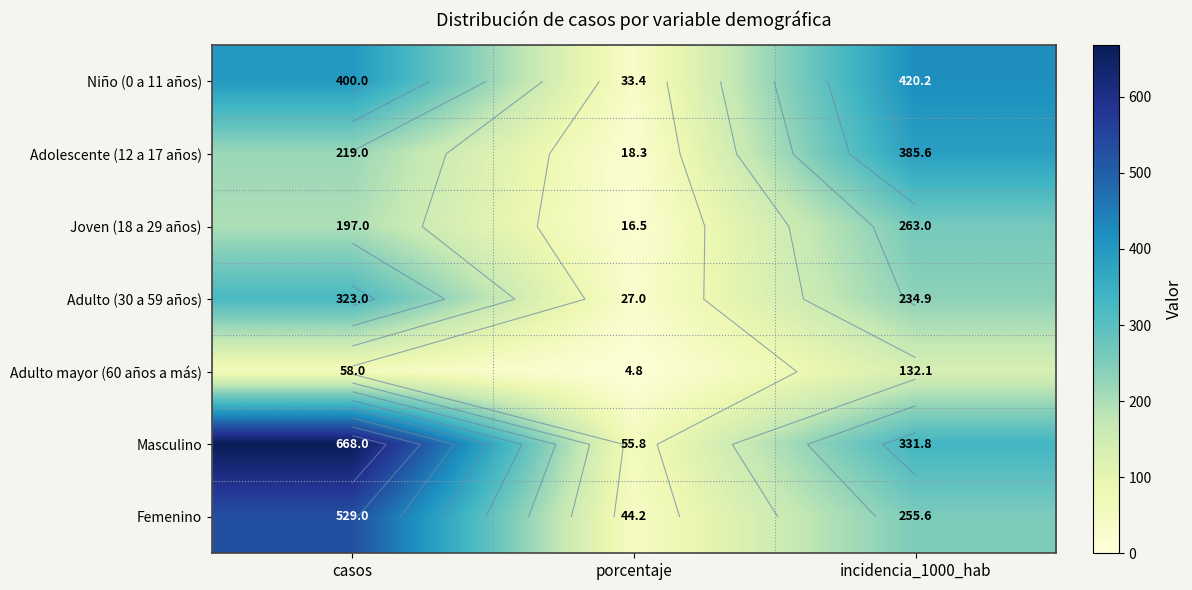

At which category is the sum across all series the highest?

casos